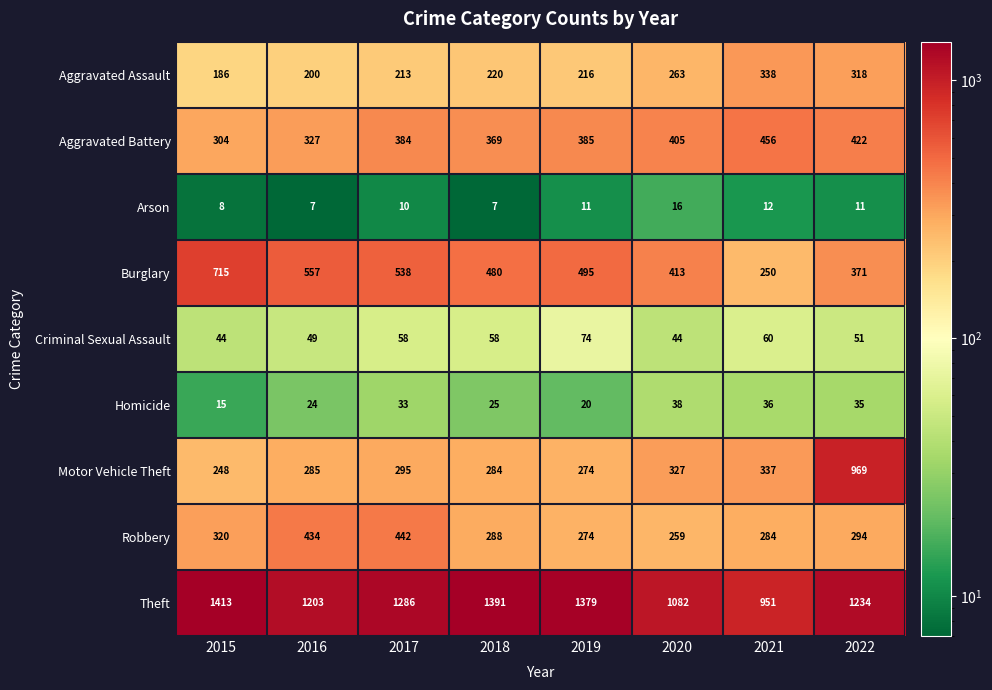

How many Arson values are between 8 and 12?

5